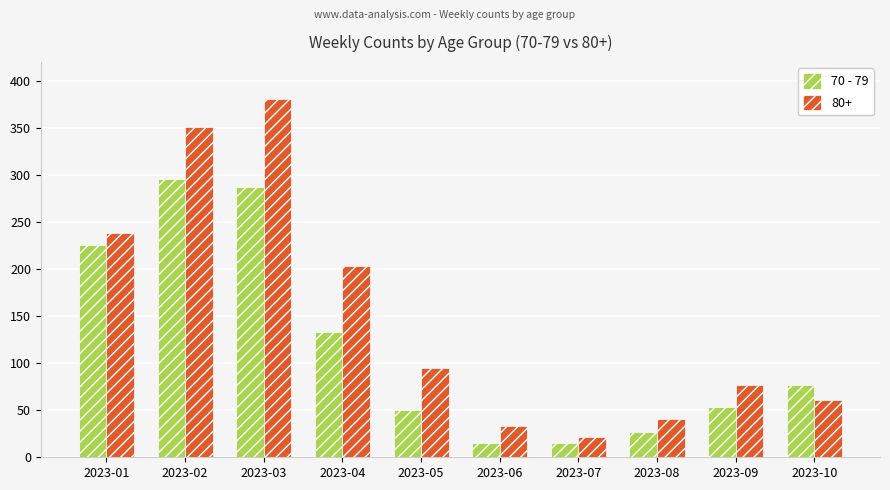

How many data points does each series have?

10